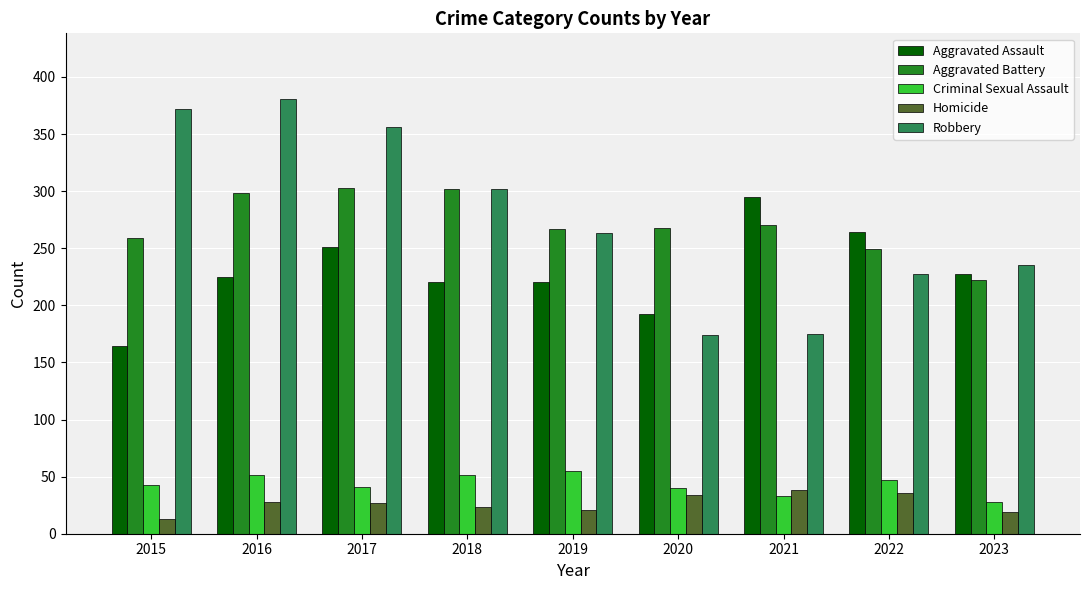

Is it true that Robbery equals 174 at 2020?

True